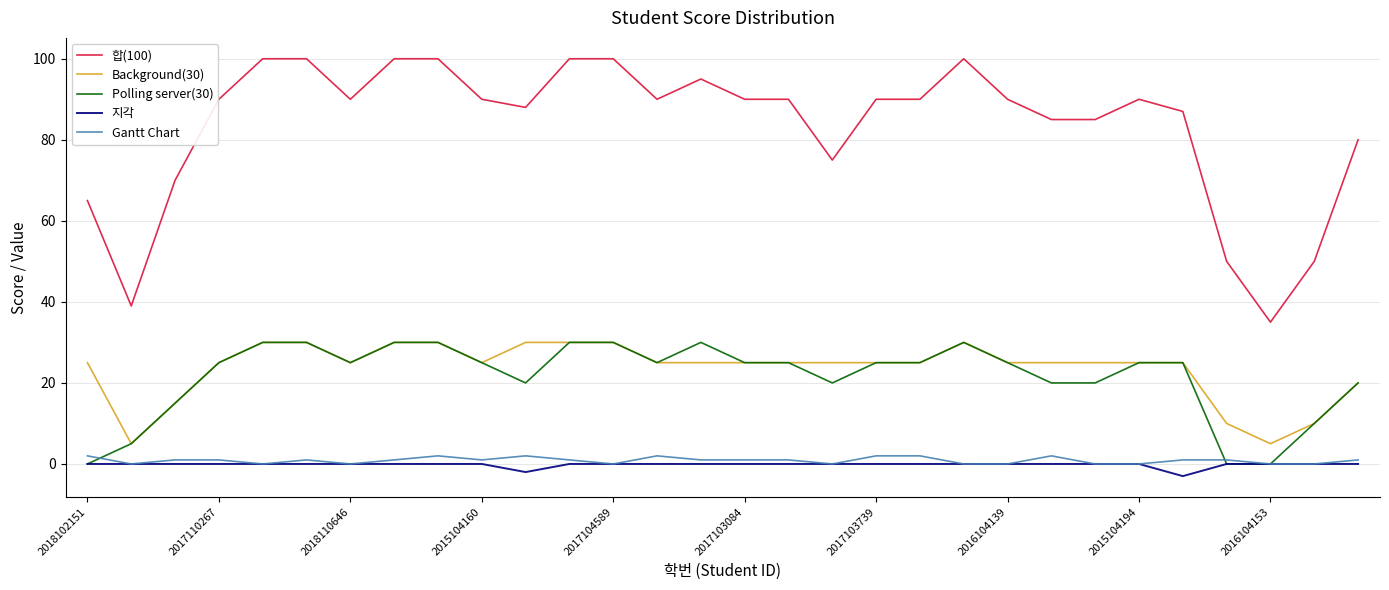

Does the chart display data point markers on the line(s)?

No